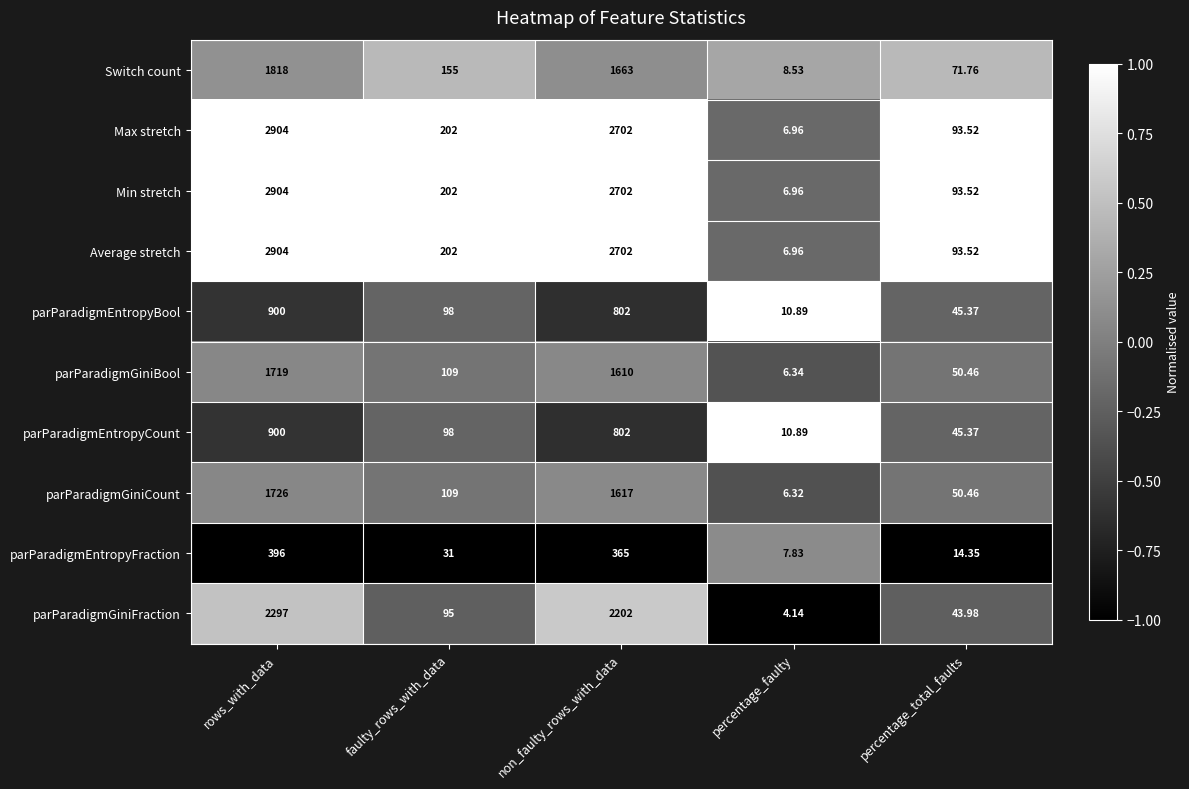

List the labels in order of Max stretch value, largest first.

rows_with_data, non_faulty_rows_with_data, faulty_rows_with_data, percentage_total_faults, percentage_faulty